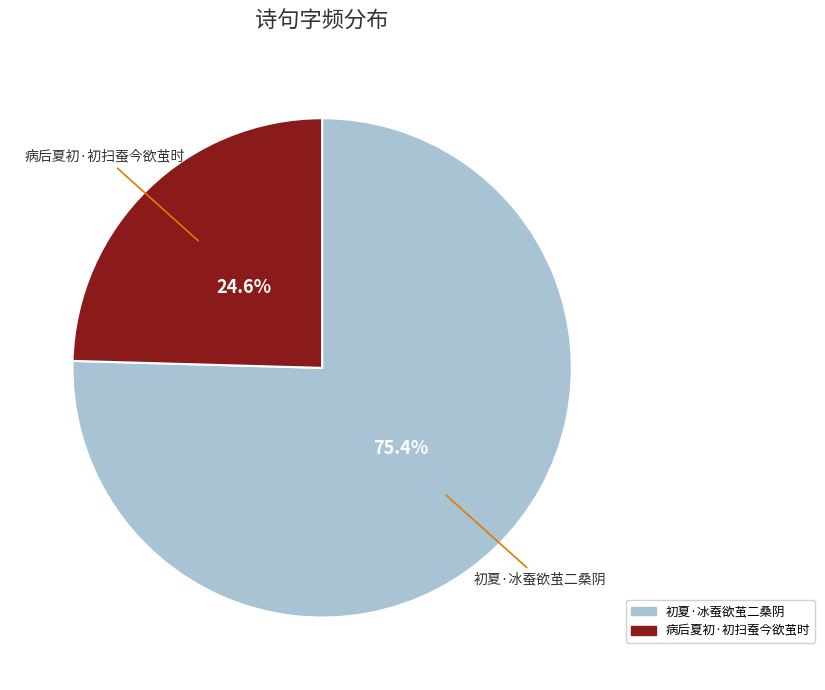

Between 病后夏初·初扫蚕今欲茧时 and 初夏·冰蚕欲茧二桑阴, which is larger?

初夏·冰蚕欲茧二桑阴